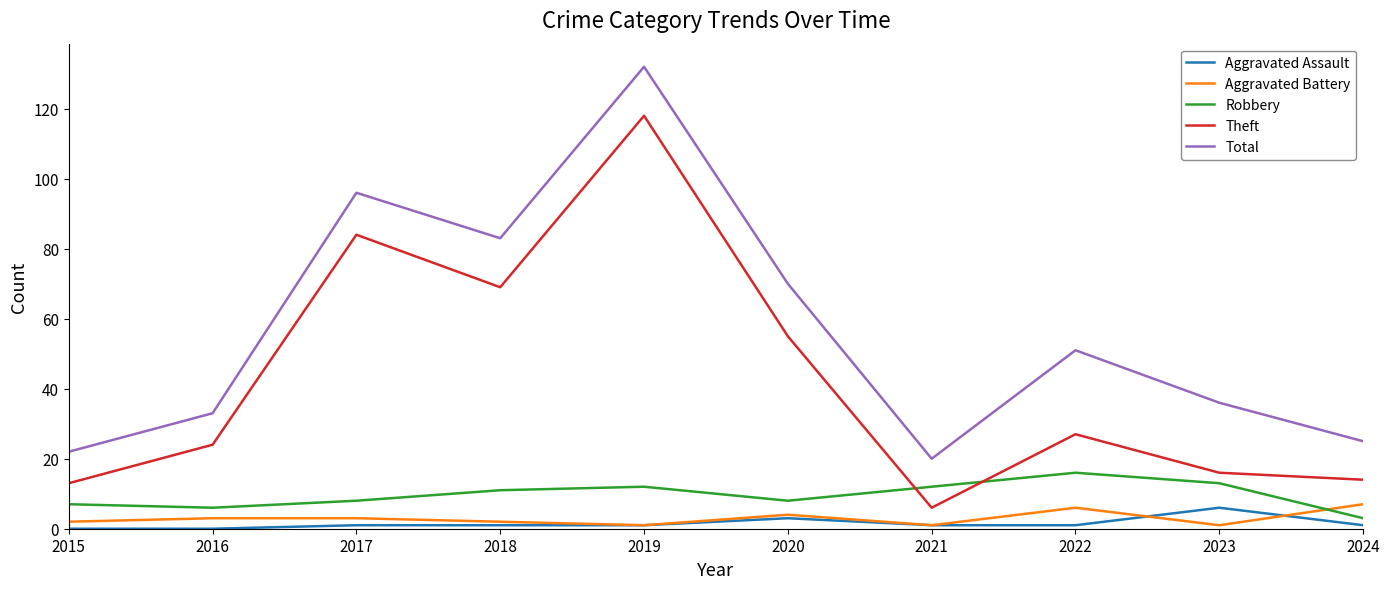

Which label corresponds to the largest value in the chart?

2019